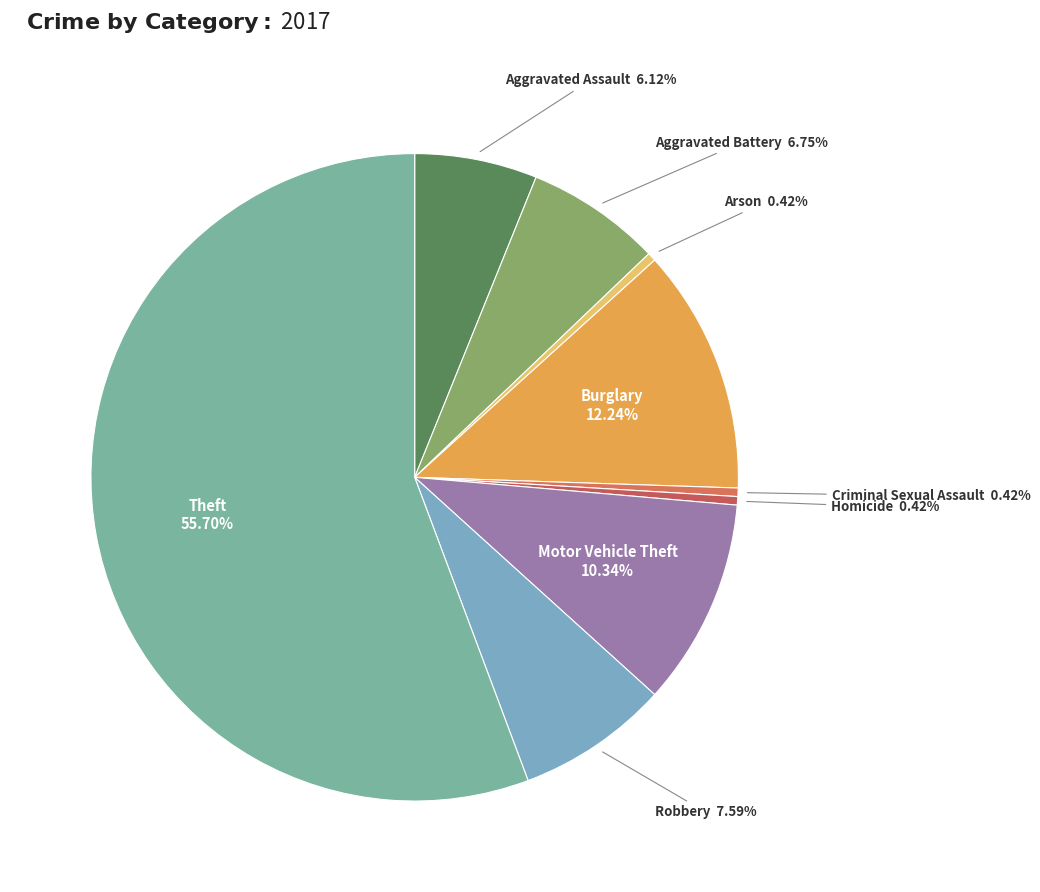

How many segments does this pie chart have?

9